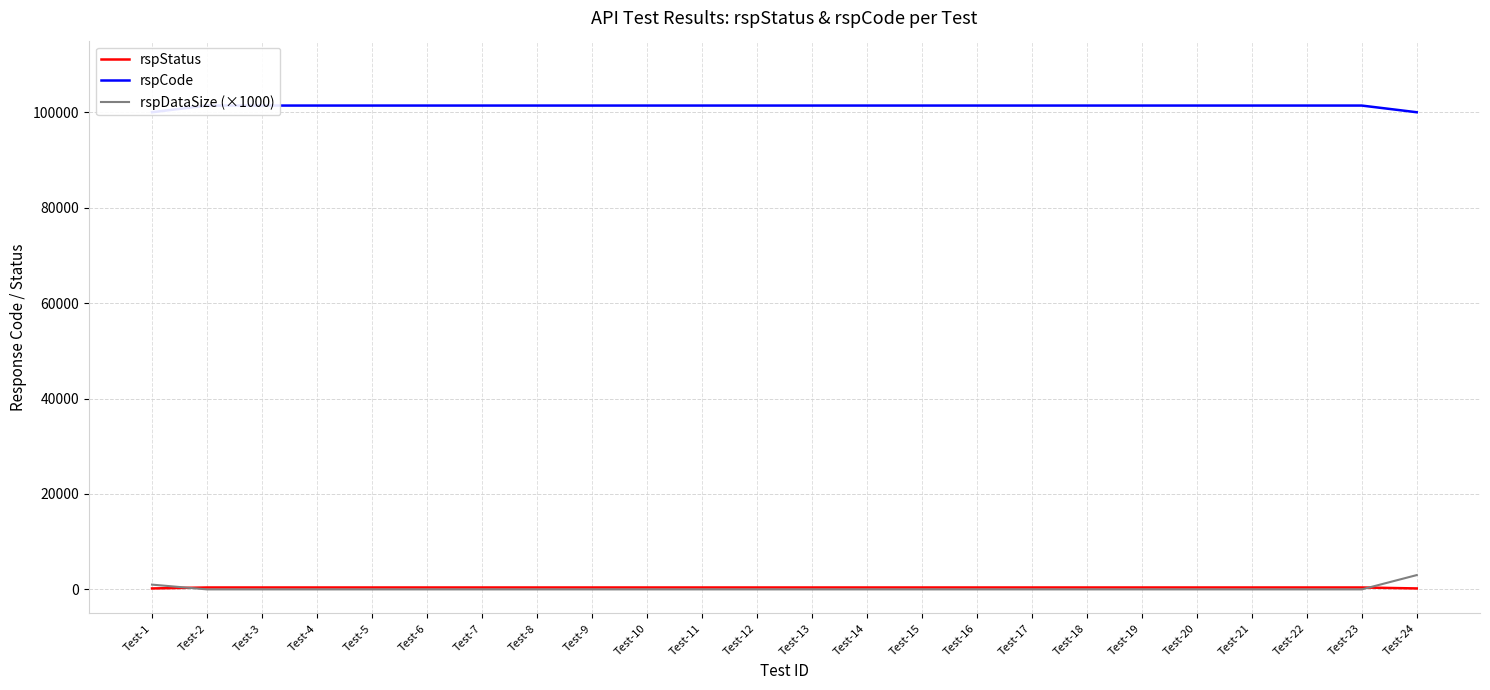

What is the average value of the rspStatus series?

383